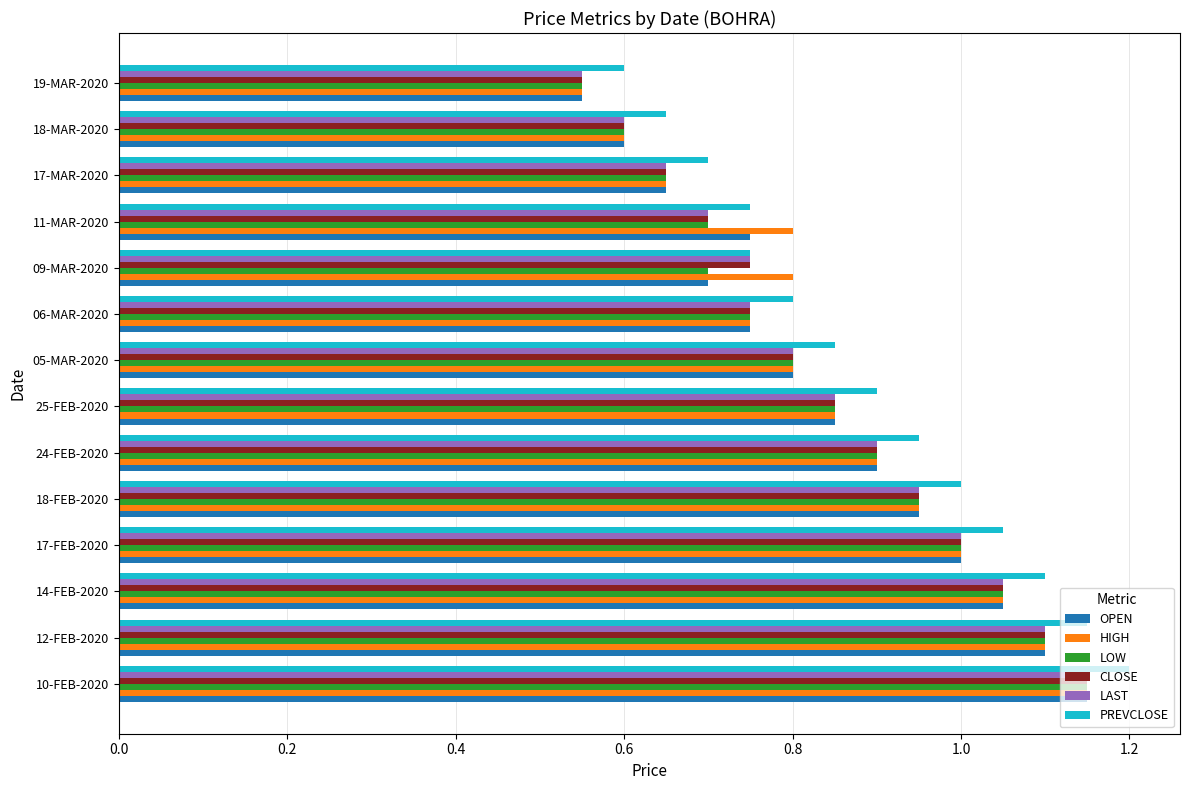

What is the sum of all LOW values?

11.8